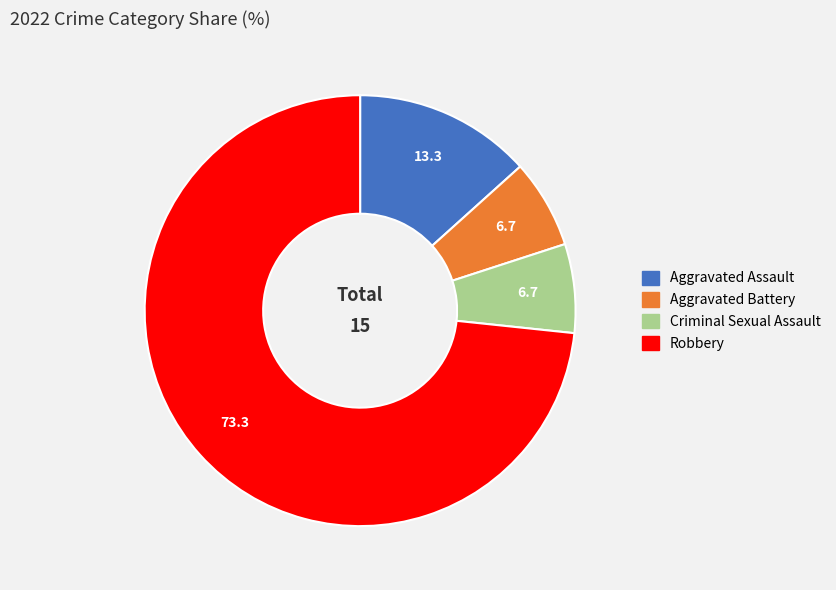

Is it true that Aggravated Assault is 13% of the pie?

True